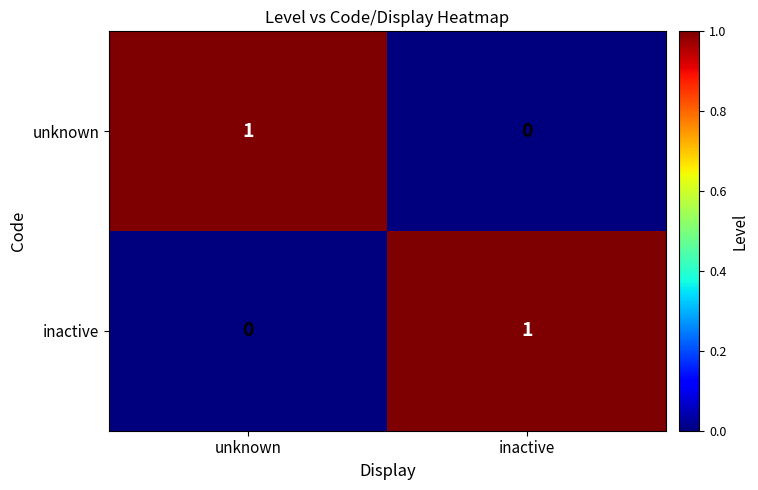

The value of inactive at inactive is 2. True or false?

False